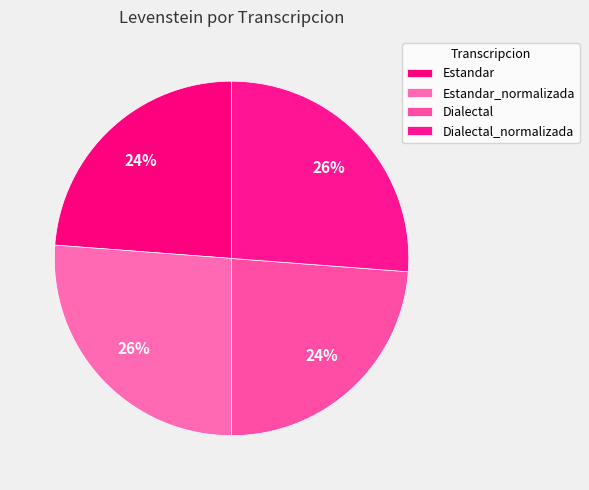

Does Dialectal_normalizada represent more than half of the total?

No